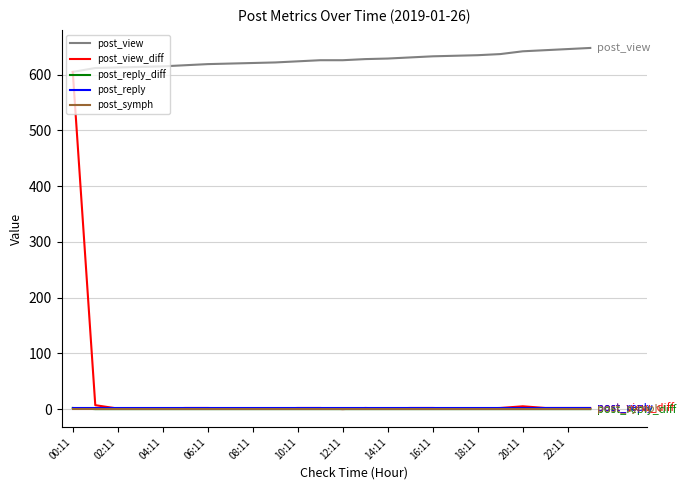

Which series has the widest spread of values?

post_view_diff